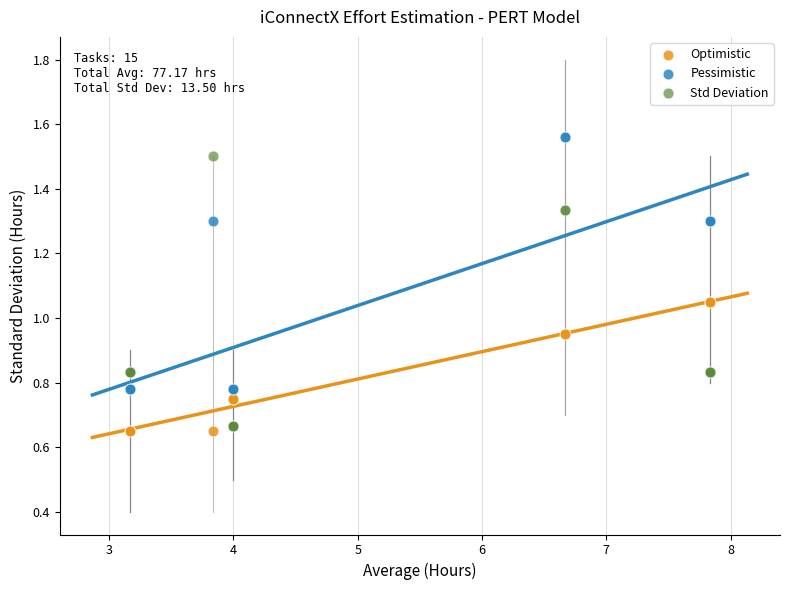

What is the X range (max minus min) for the scatter plot?

4.7